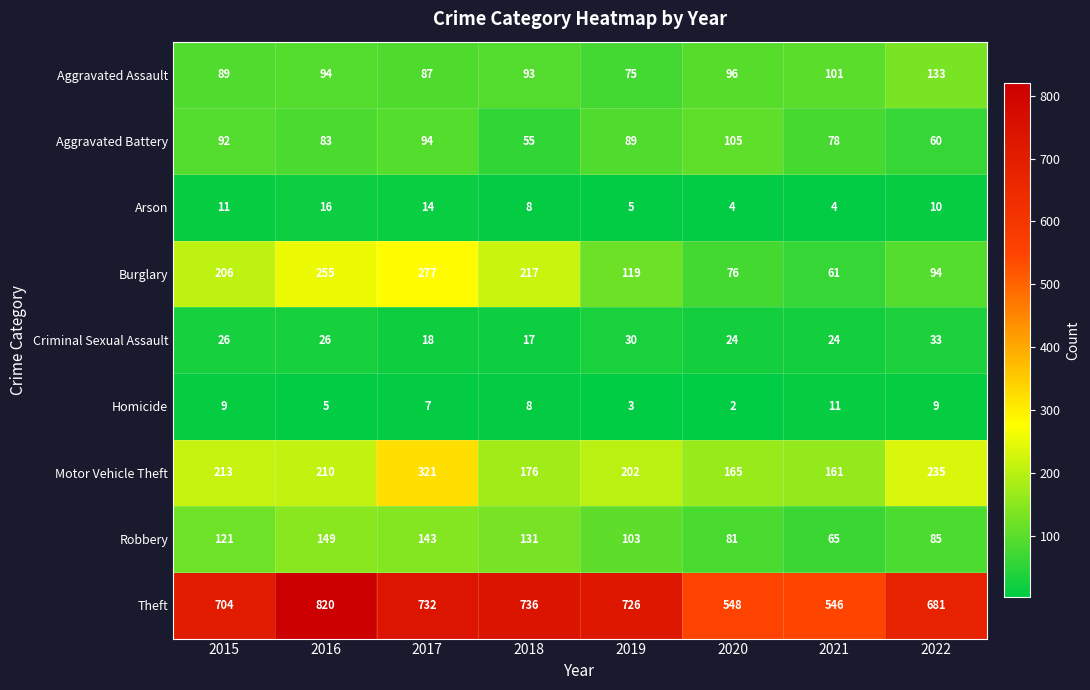

Is it true that Aggravated Assault equals 142 at 2018?

False